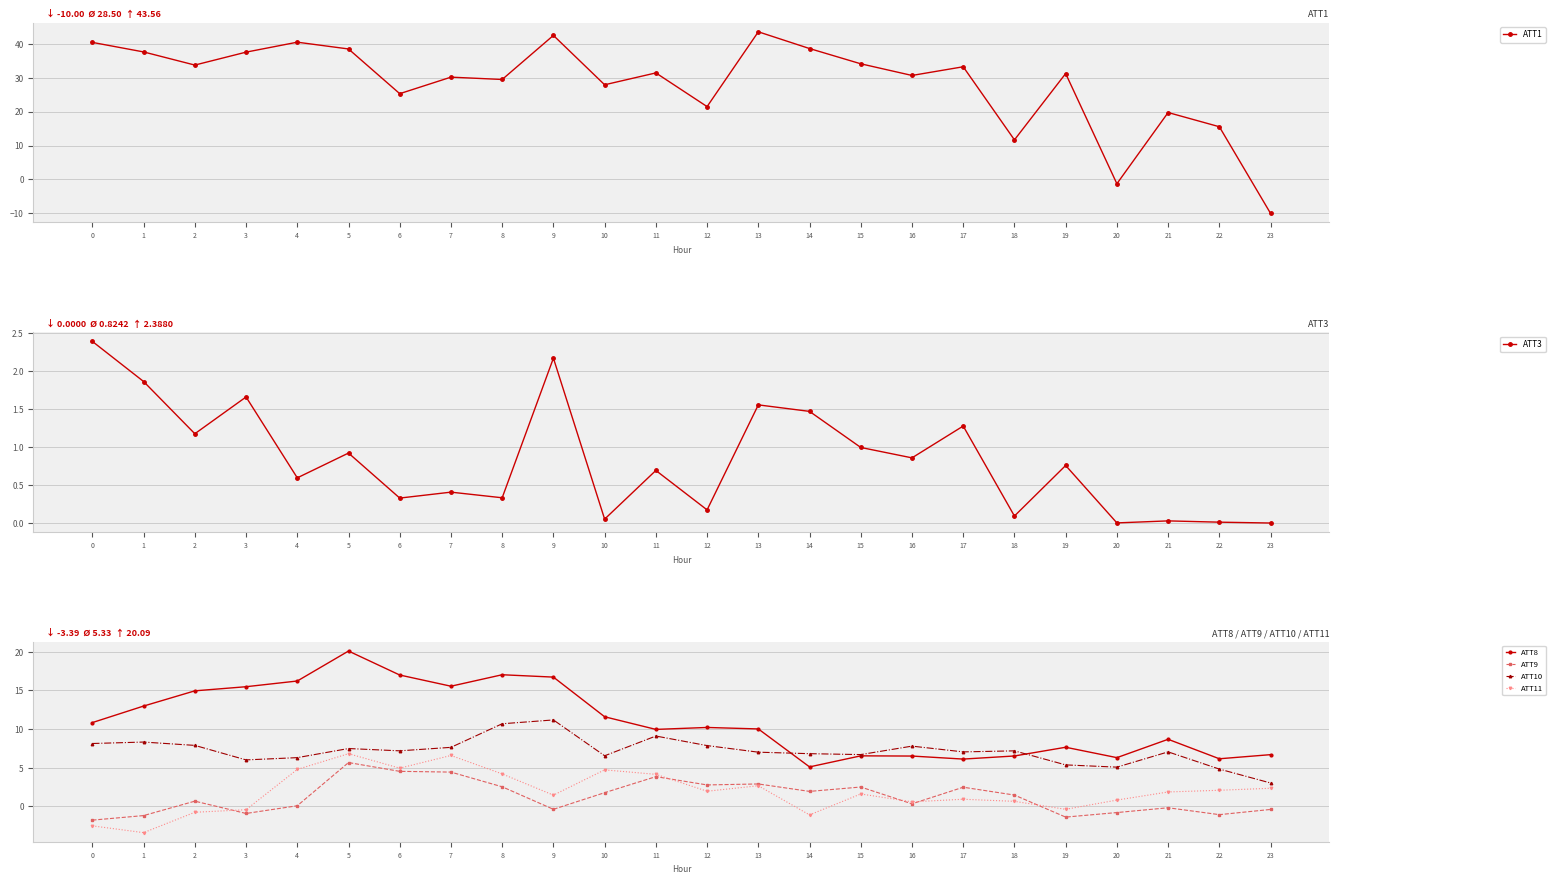

At which category does ATT1 reach its first local peak?

4